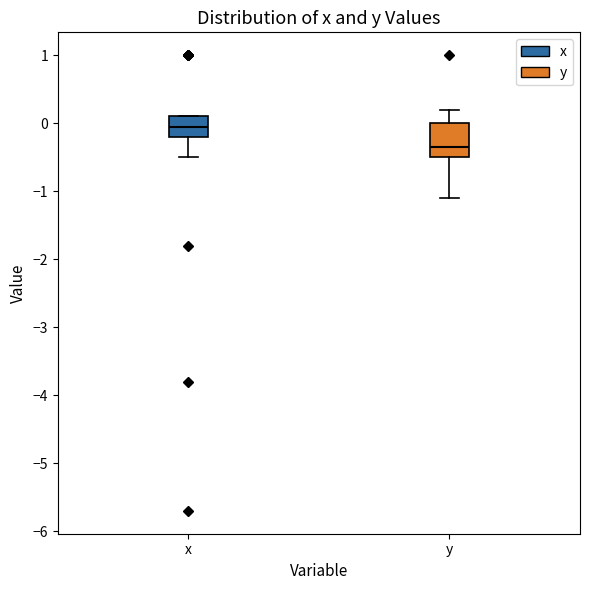

Reading left to right, read every box against the y-axis: the position of its median line, the range the box covers, and the ends of its whiskers. The values are not printed on the chart, so give them approximately, as read against the axis.

x: median 0.0, box -0.2 to 0.1, whiskers -0.5 to 0.1
y: median -0.3, box -0.5 to 0.0, whiskers -1.1 to 0.2